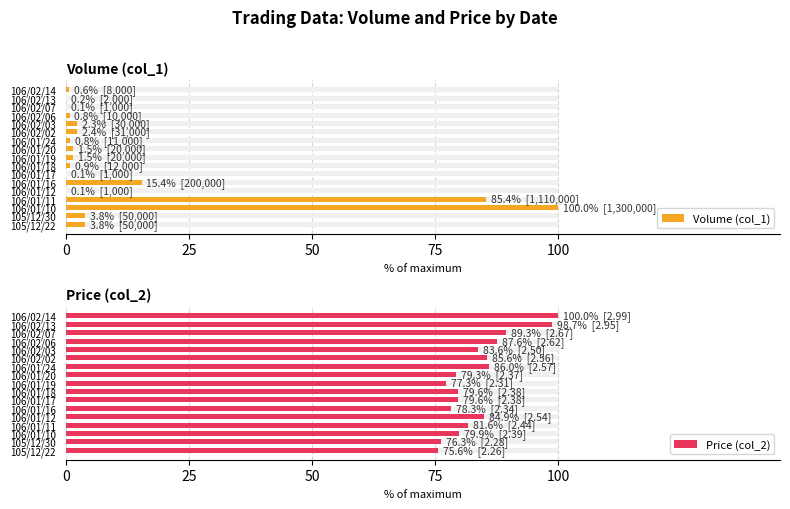

Is the value of Price (col_2) at 106/01/24 greater than the value of Volume (col_1) at 106/01/12?

Yes